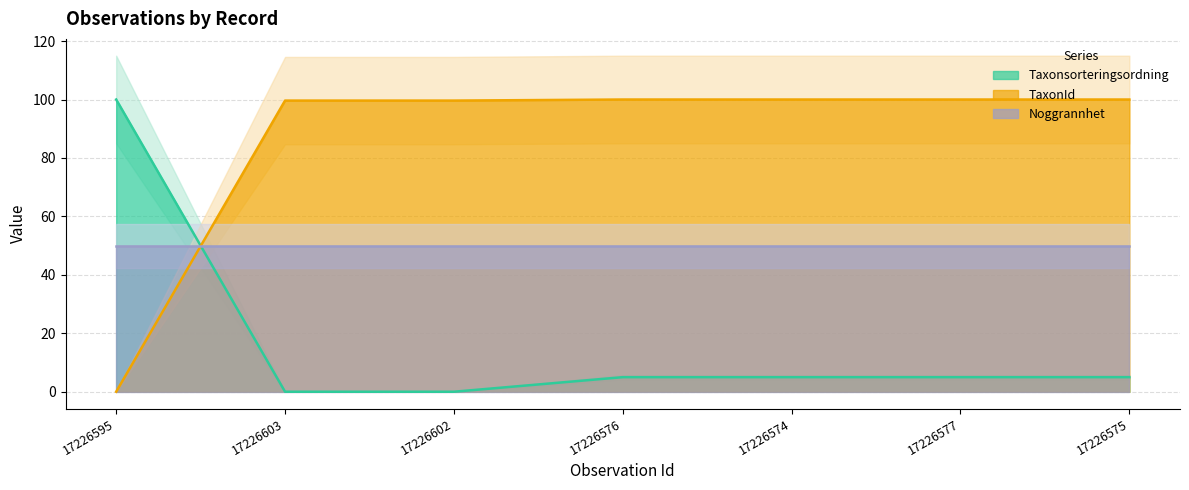

The TaxonId series shows 170.3 at 17226603. True or false?

False